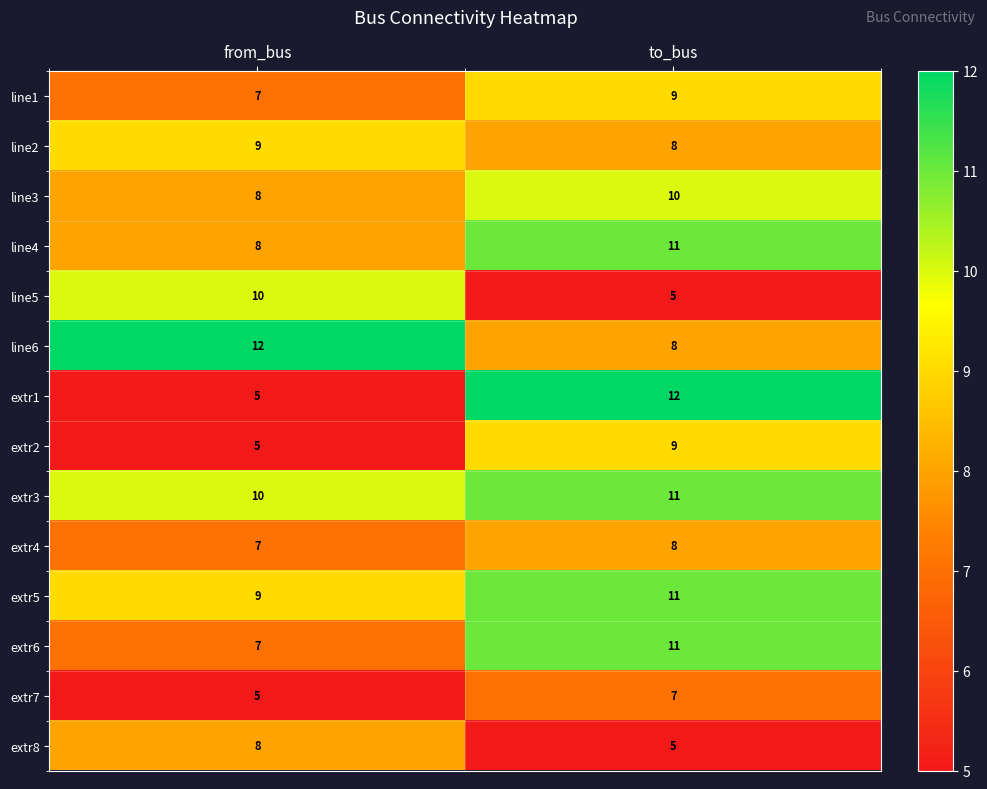

Reading left to right, transcribe all the data shown in this chart.

line1: from_bus=7	to_bus=9
line2: from_bus=9	to_bus=8
line3: from_bus=8	to_bus=10
line4: from_bus=8	to_bus=11
line5: from_bus=10	to_bus=5
line6: from_bus=12	to_bus=8
extr1: from_bus=5	to_bus=12
extr2: from_bus=5	to_bus=9
extr3: from_bus=10	to_bus=11
extr4: from_bus=7	to_bus=8
extr5: from_bus=9	to_bus=11
extr6: from_bus=7	to_bus=11
extr7: from_bus=5	to_bus=7
extr8: from_bus=8	to_bus=5